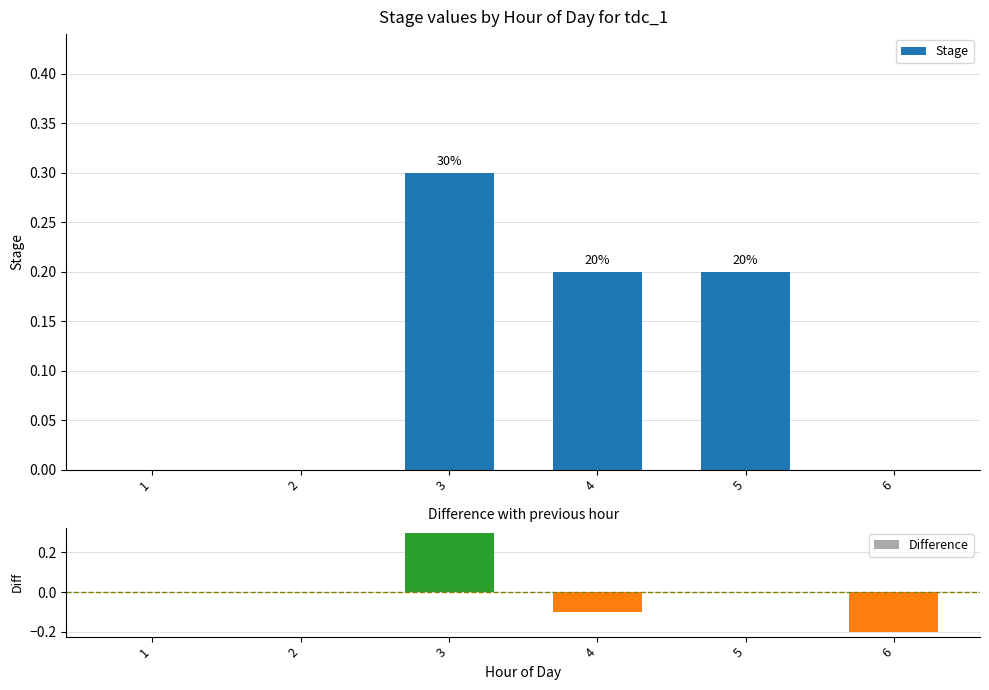

Rank the series by their maximum value, from highest to lowest.

Stage, Difference